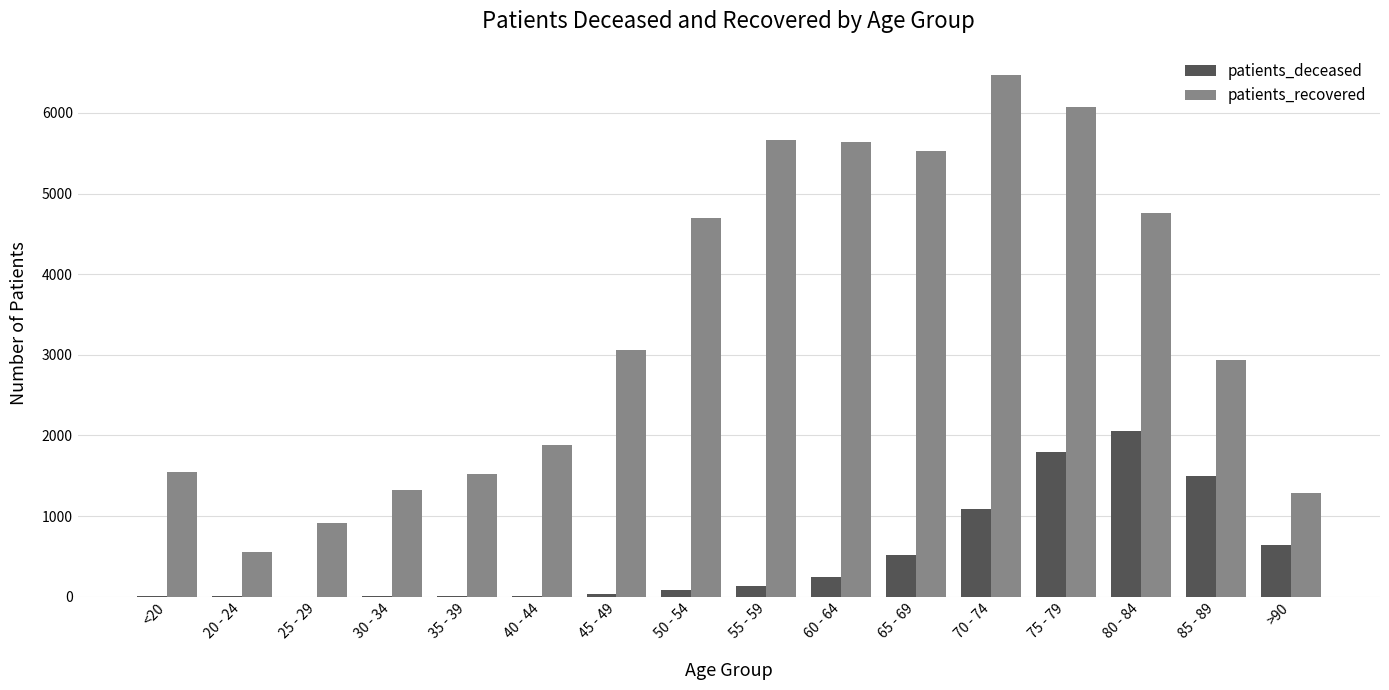

At which category is the sum across all series the highest?

75 - 79